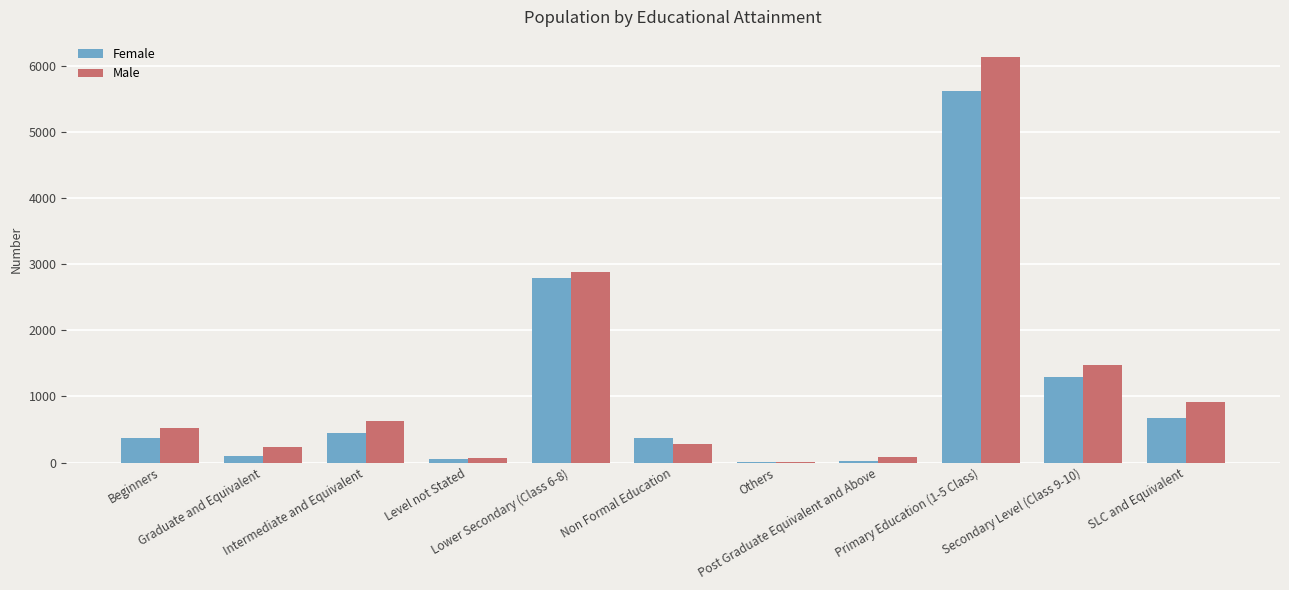

How many groups of bars are there?

11